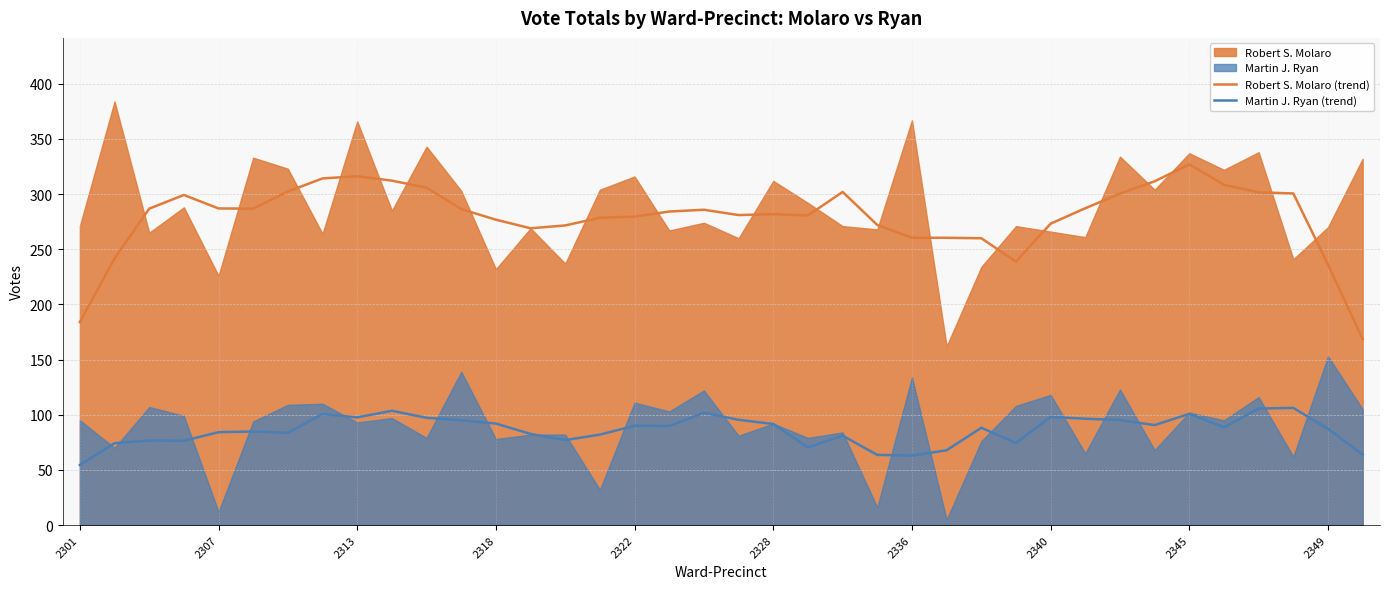

True or false: Robert S. Molaro (trend) and Martin J. Ryan (trend) intersect in this chart.

False